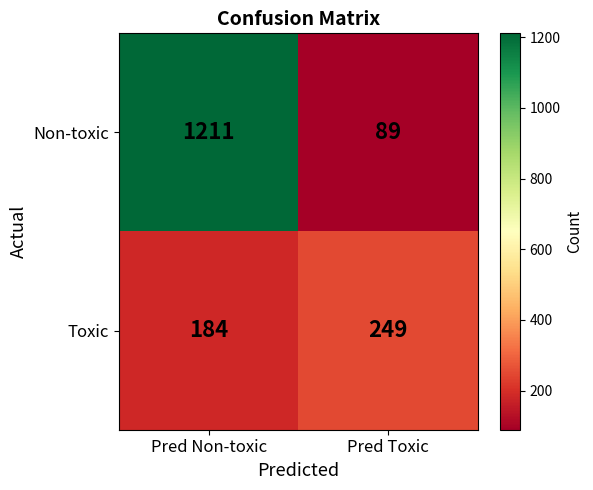

List the series in order of their overall mean, lowest first.

Toxic, Non-toxic